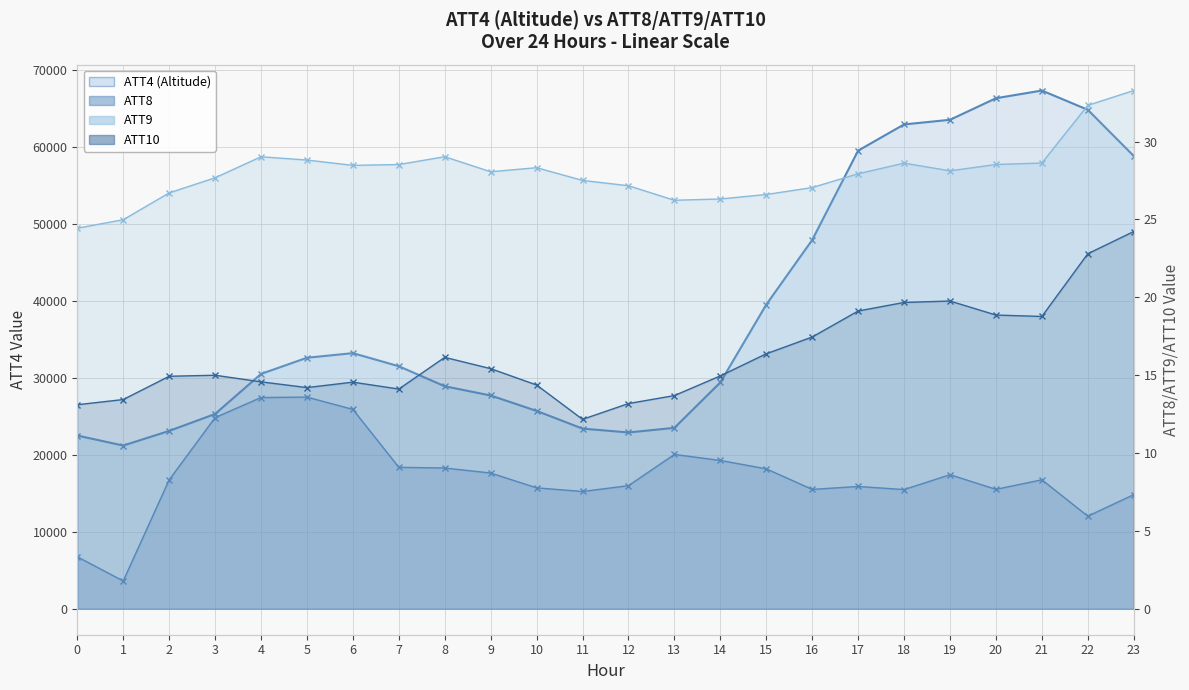

True or false: ATT4 (Altitude) line and ATT9 line intersect in this chart.

False